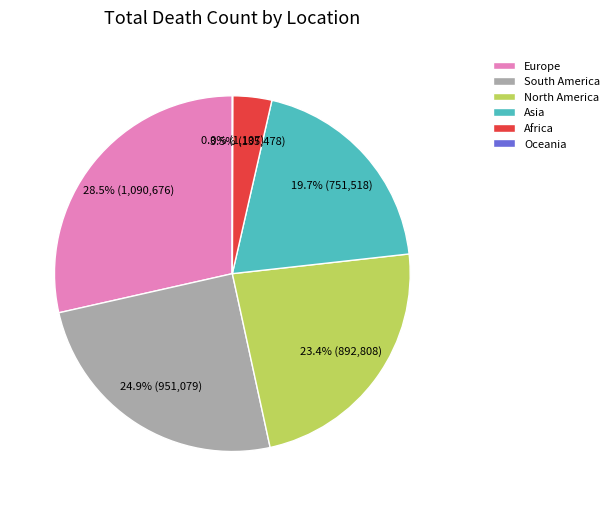

Do Europe and Africa together represent more than half of the pie?

No